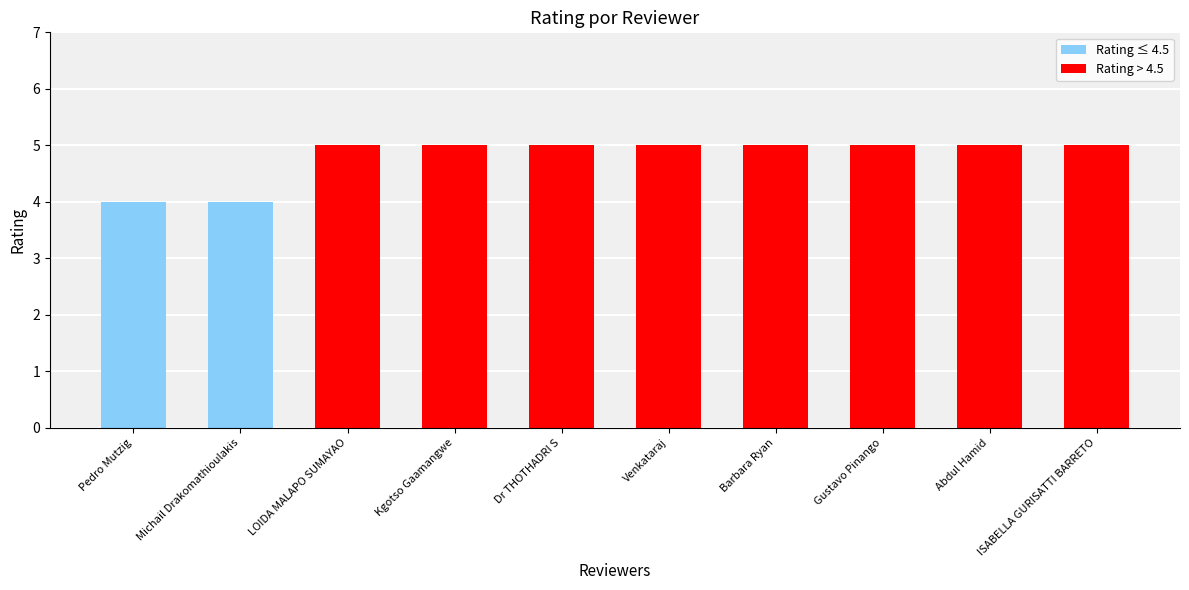

What is the sum of all Rating > 4.5 values?

40